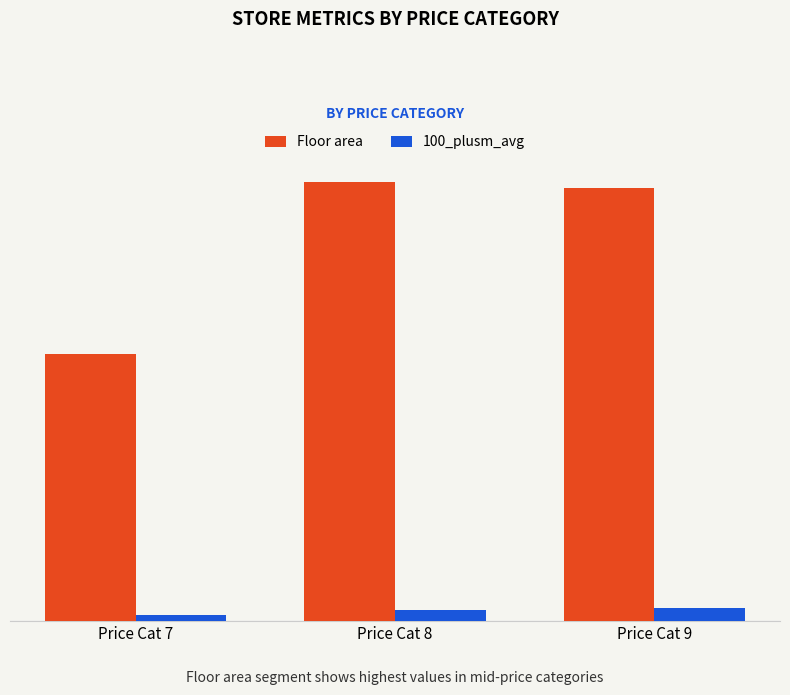

List the labels in order of 100_plusm_avg value, smallest first.

Price Cat 7, Price Cat 8, Price Cat 9